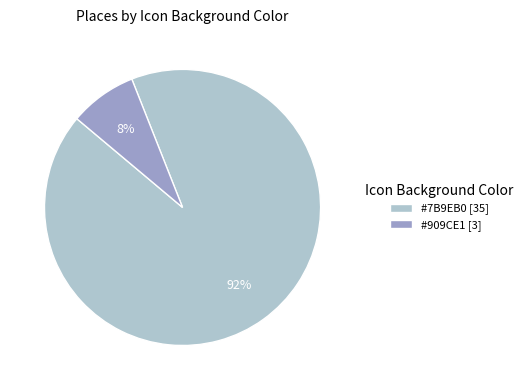

Is there any slice that represents more than half of the pie?

Yes